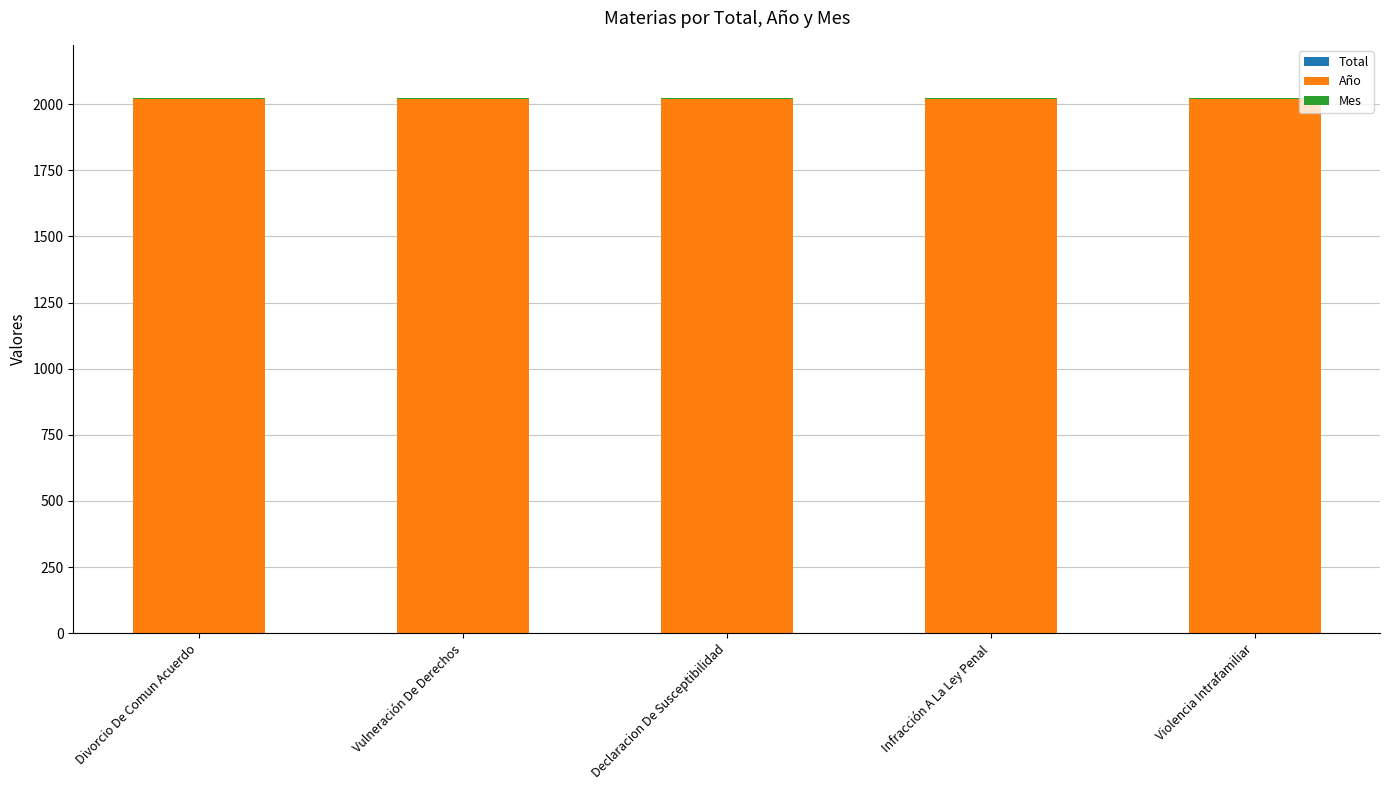

What is the average value of the Año series?

2019